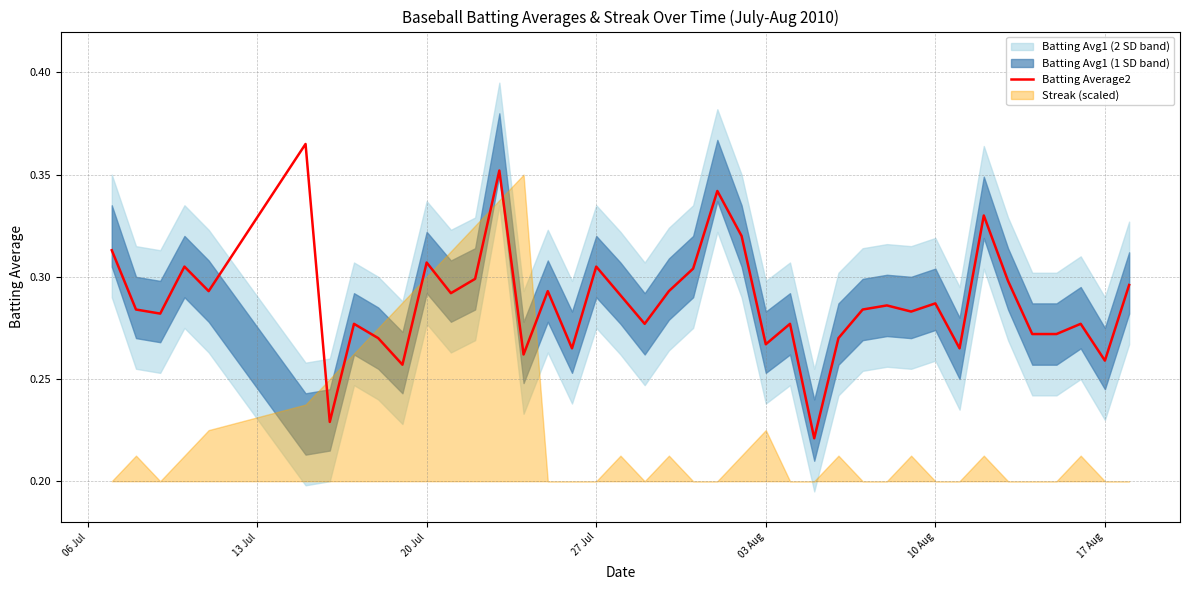

What is the maximum value shown in the chart?

0.4